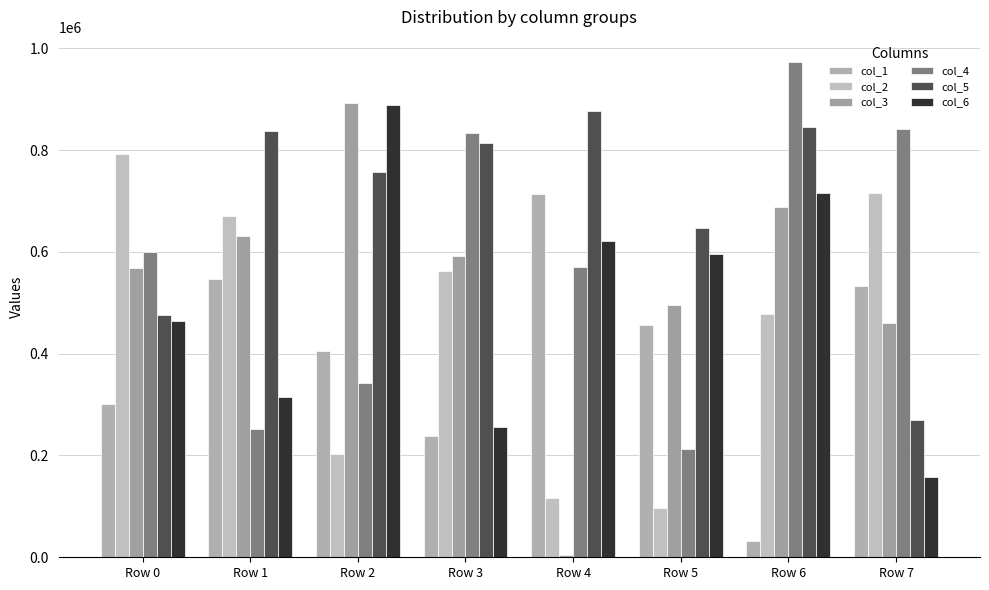

What is the difference between the second highest and second lowest values in the col_4 series?

588013